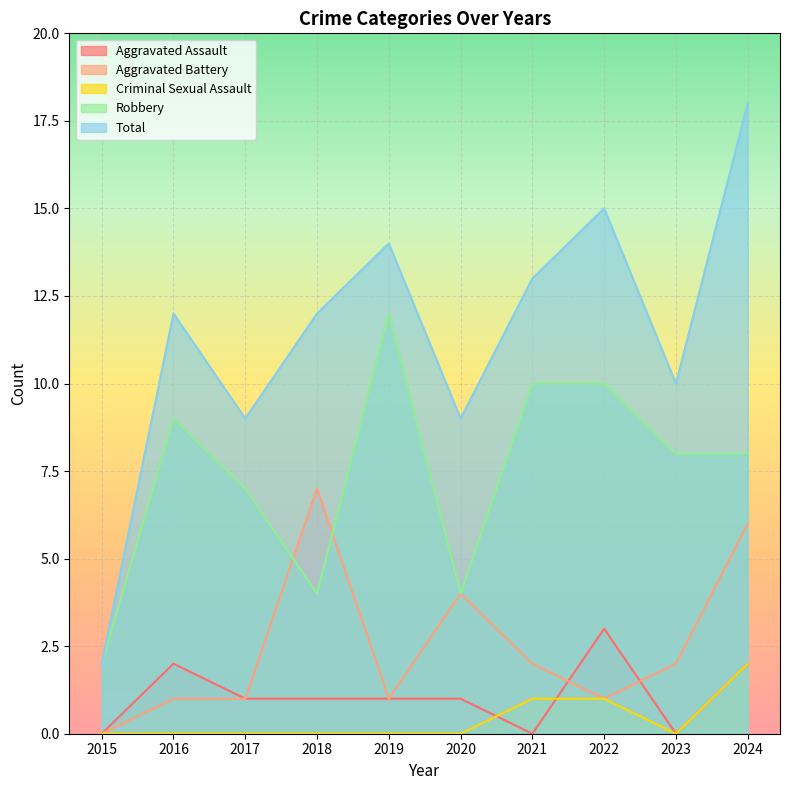

Which category has the lowest value in the Robbery series?

2015